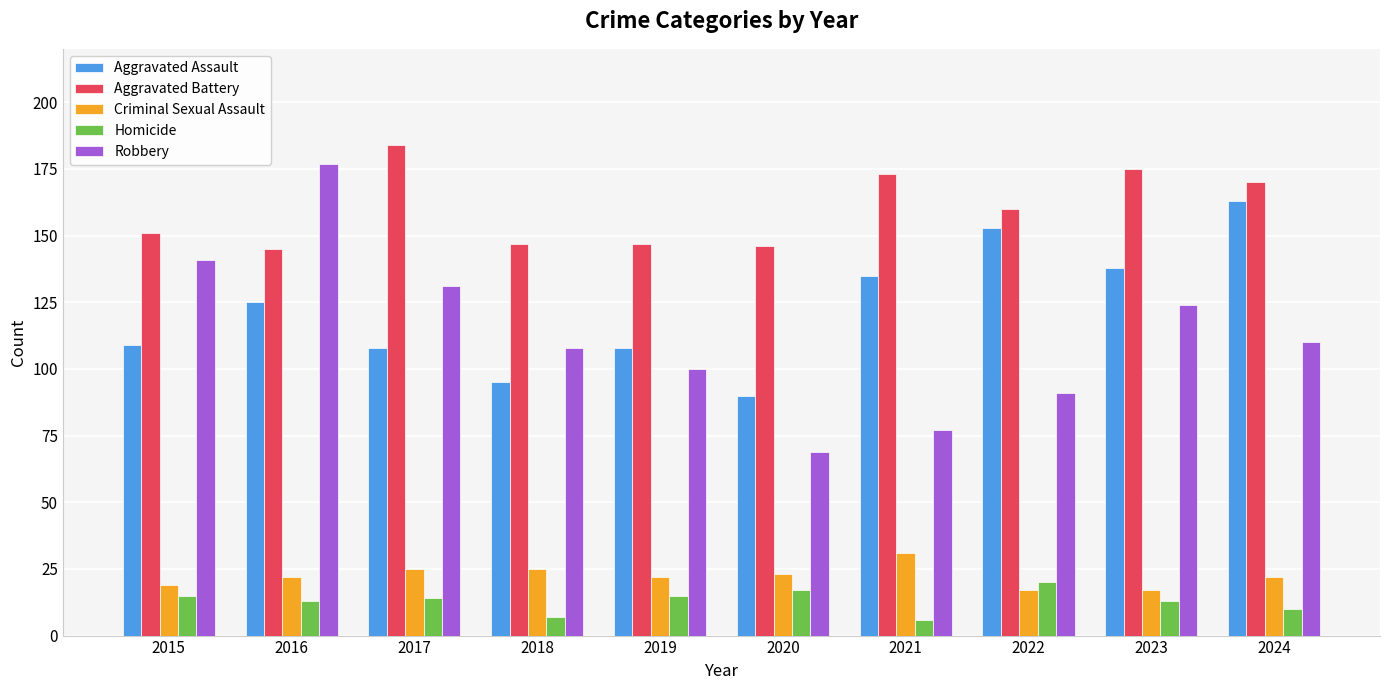

What value does the Aggravated Battery series have at 2024, to the nearest 10?

170